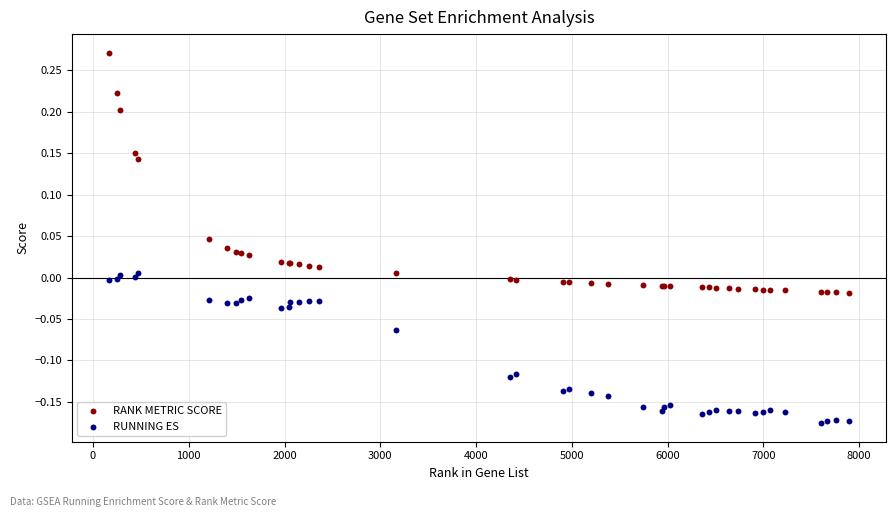

Which series contains the highest Y value?

RANK METRIC SCORE